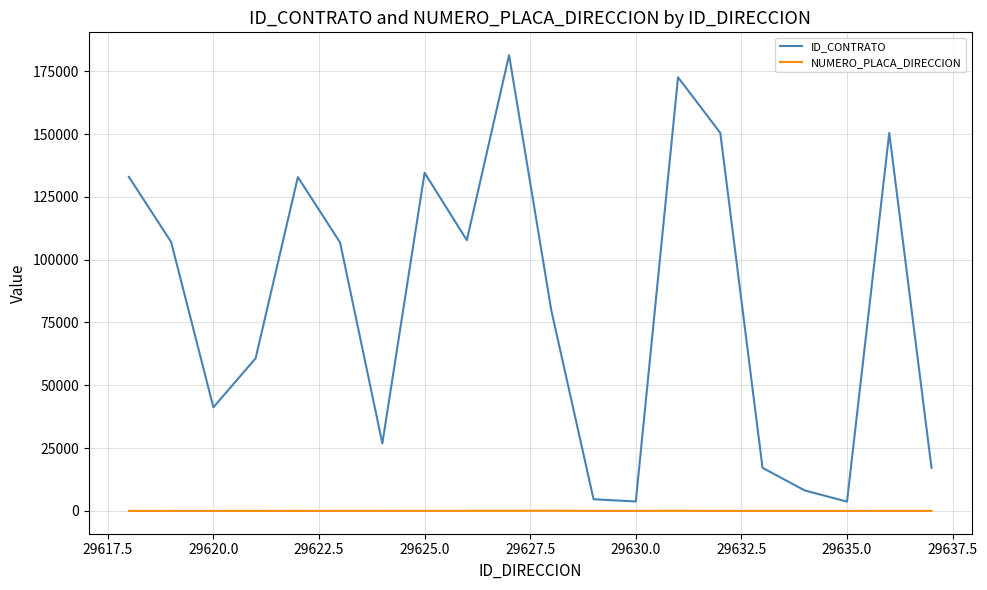

List the series in order of their peak value, highest first.

ID_CONTRATO, NUMERO_PLACA_DIRECCION